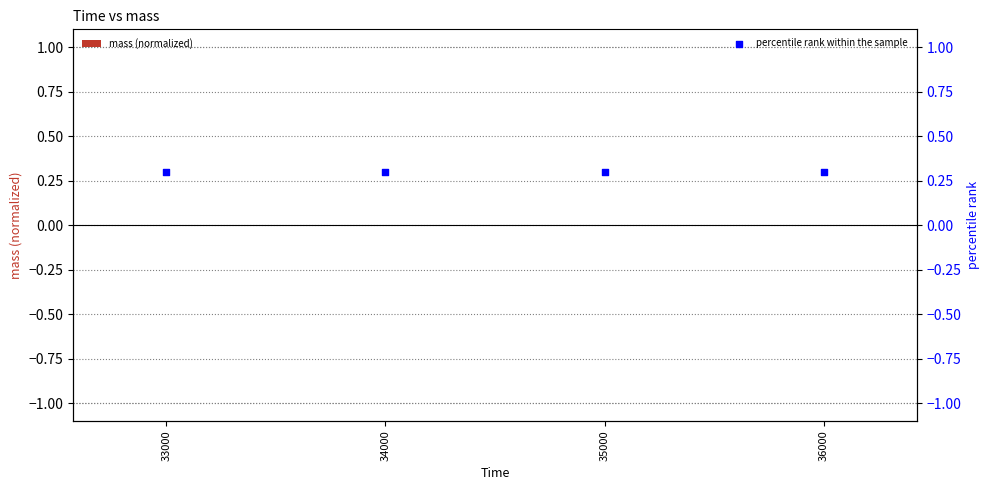

Which series reaches the maximum Y coordinate?

percentile rank within the sample